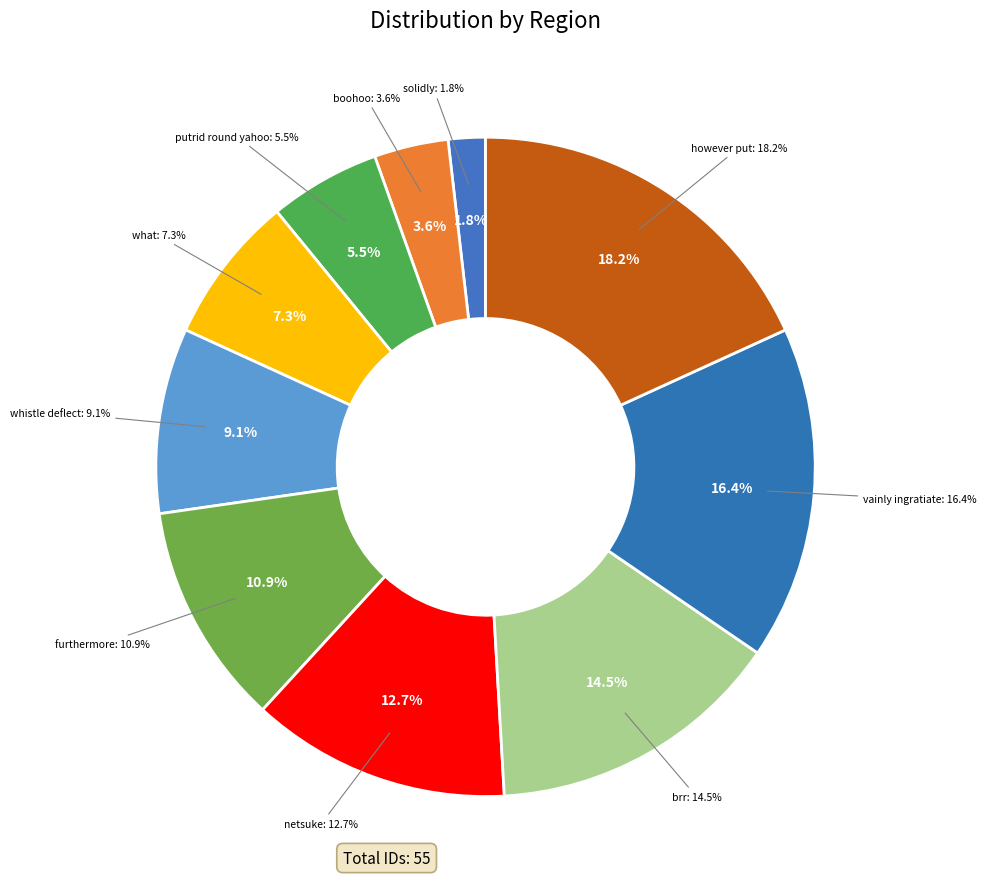

How much of the chart is everything except what?

92.7%